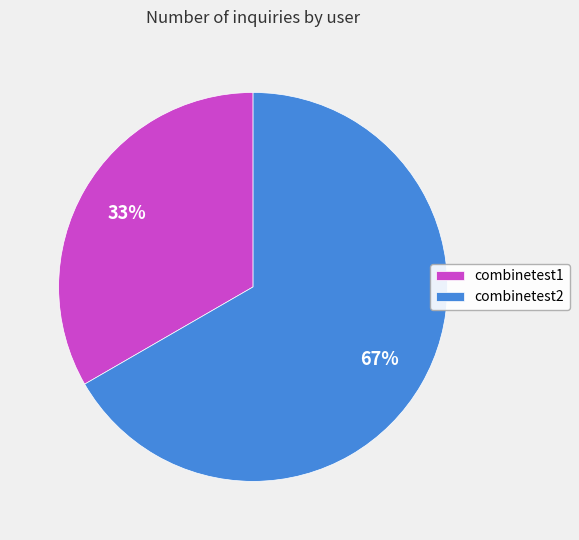

How many slices are in this pie chart?

2